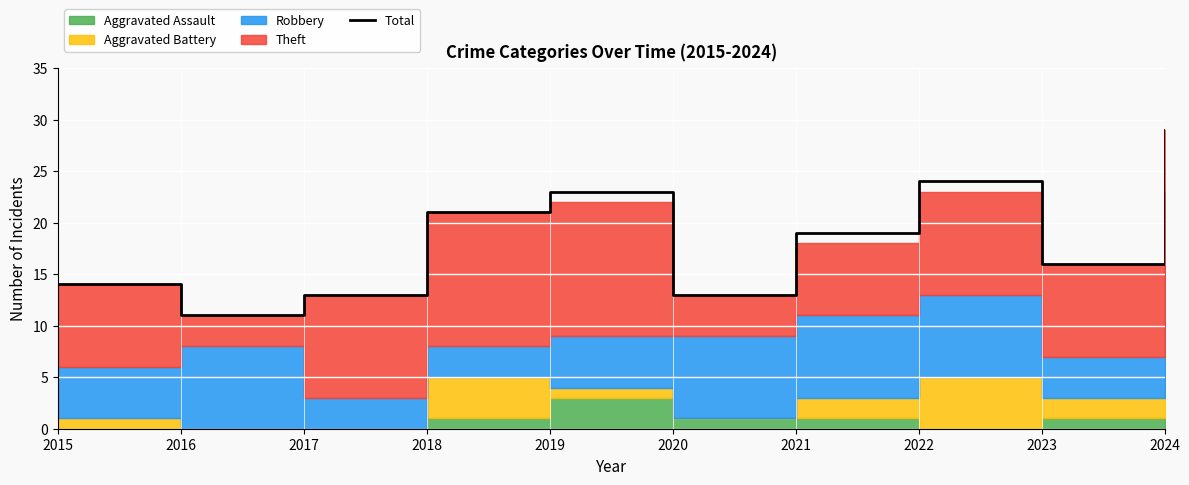

The value of Total at 2016 is 15. True or false?

False